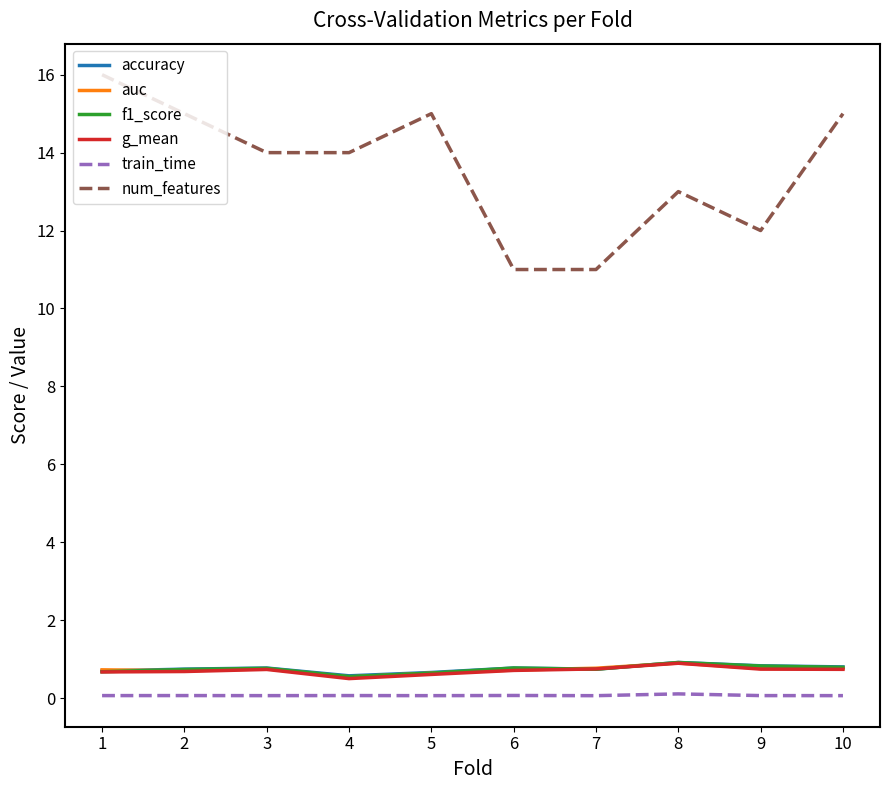

Which series has the largest range (max minus min)?

num_features